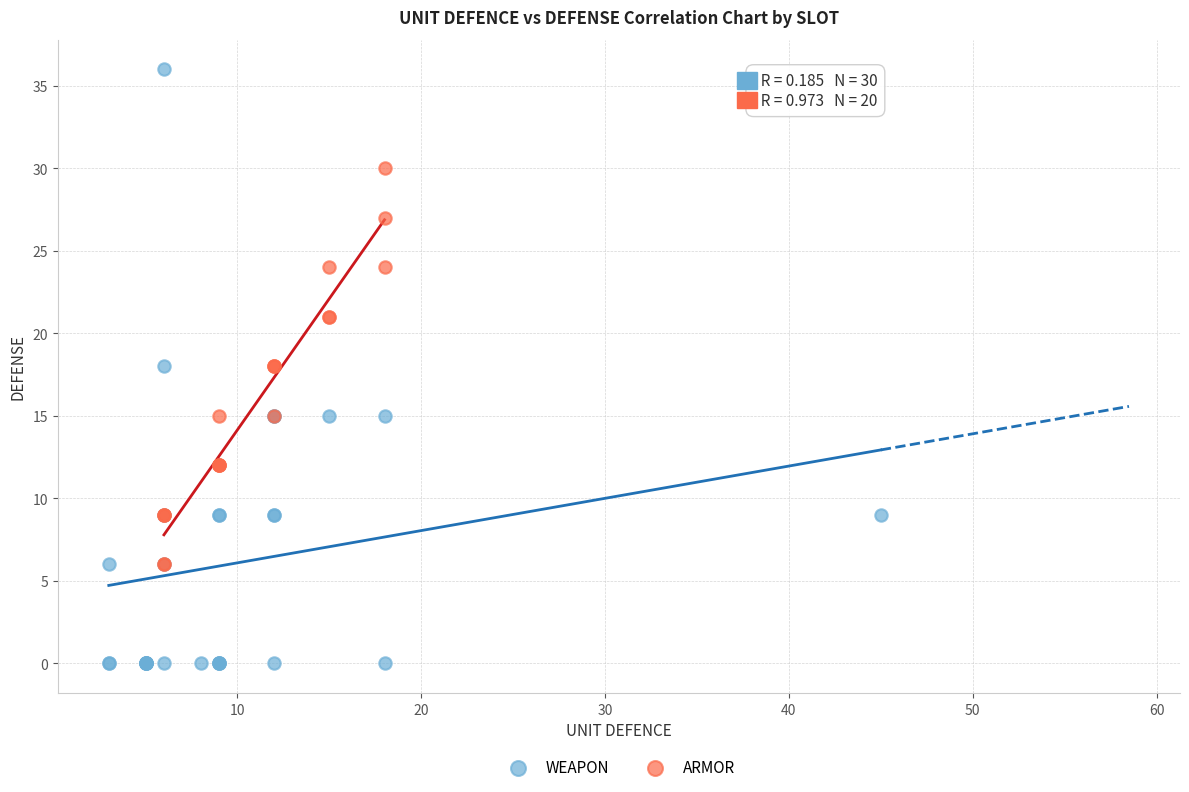

What are all the series names shown in the legend?

WEAPON, ARMOR